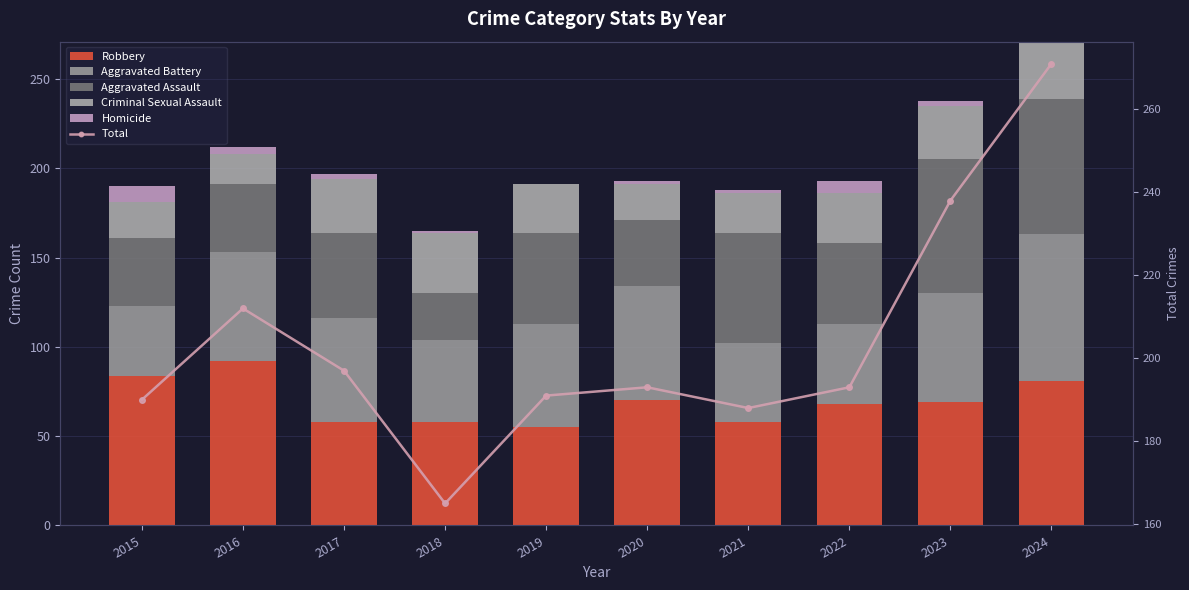

Reading right to left, extract all data points from this chart.

Robbery: 2024=81	2023=69	2022=68	2021=58	2020=70	2019=55	2018=58	2017=58	2016=92	2015=84
Aggravated Battery: 2024=82	2023=61	2022=45	2021=44	2020=64	2019=58	2018=46	2017=58	2016=61	2015=39
Aggravated Assault: 2024=76	2023=75	2022=45	2021=62	2020=37	2019=51	2018=26	2017=48	2016=38	2015=38
Criminal Sexual Assault: 2024=32	2023=30	2022=28	2021=22	2020=20	2019=27	2018=34	2017=30	2016=17	2015=20
Homicide: 2024=0	2023=3	2022=7	2021=2	2020=2	2019=0	2018=1	2017=3	2016=4	2015=9
Total: 2024=271	2023=238	2022=193	2021=188	2020=193	2019=191	2018=165	2017=197	2016=212	2015=190